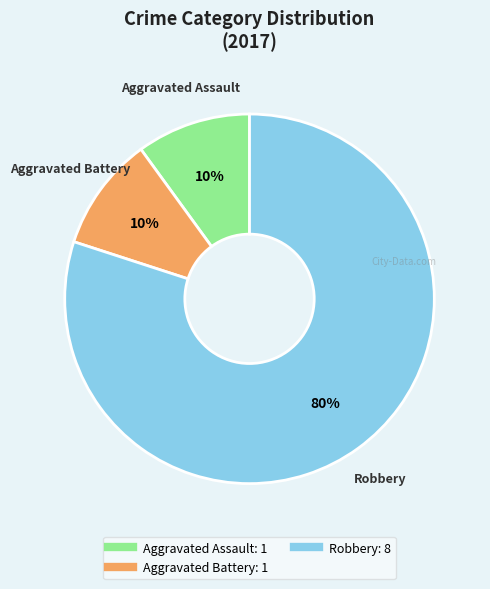

To the nearest percent, what percentage of the pie is Aggravated Battery?

10%